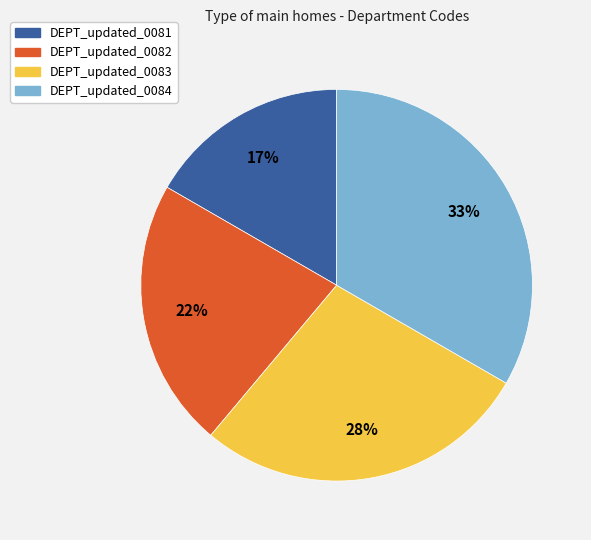

Is there any slice that represents more than half of the pie?

No